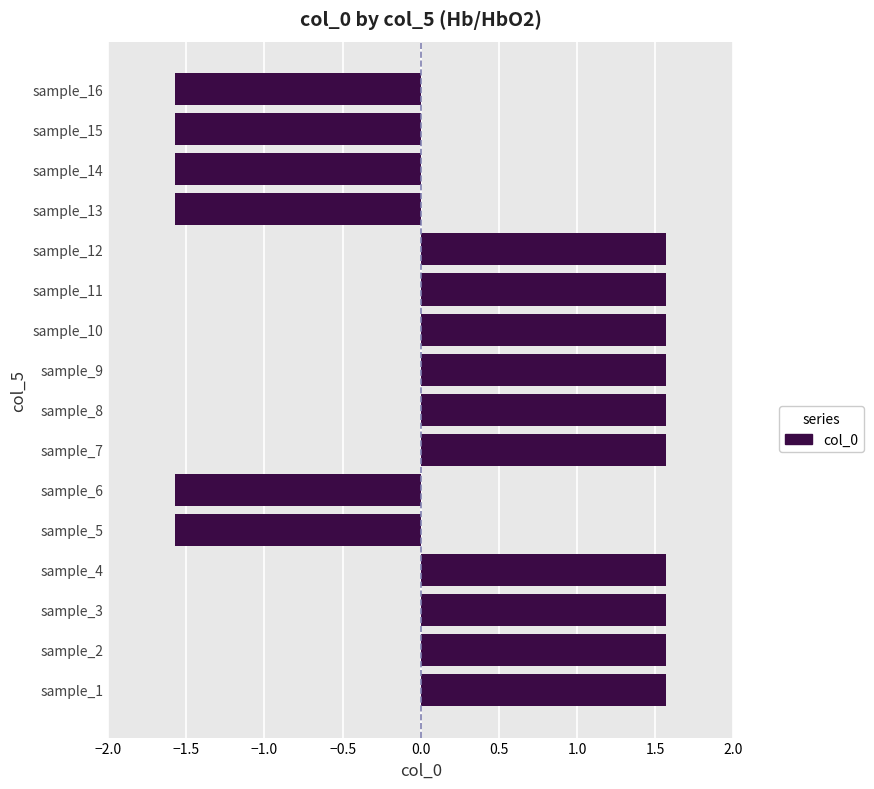

Which has a higher value, sample_14 or sample_7?

sample_7